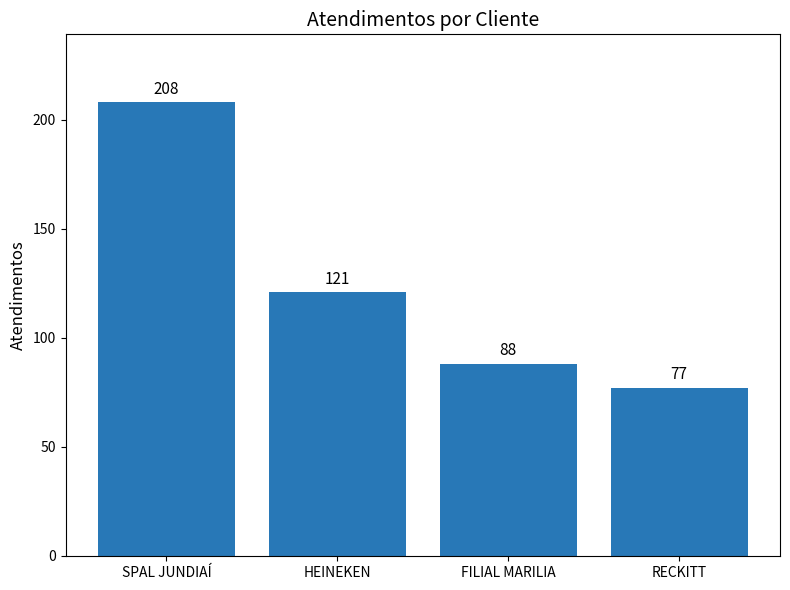

Reading right to left, what are all the values shown in this chart?

77	88	121	208